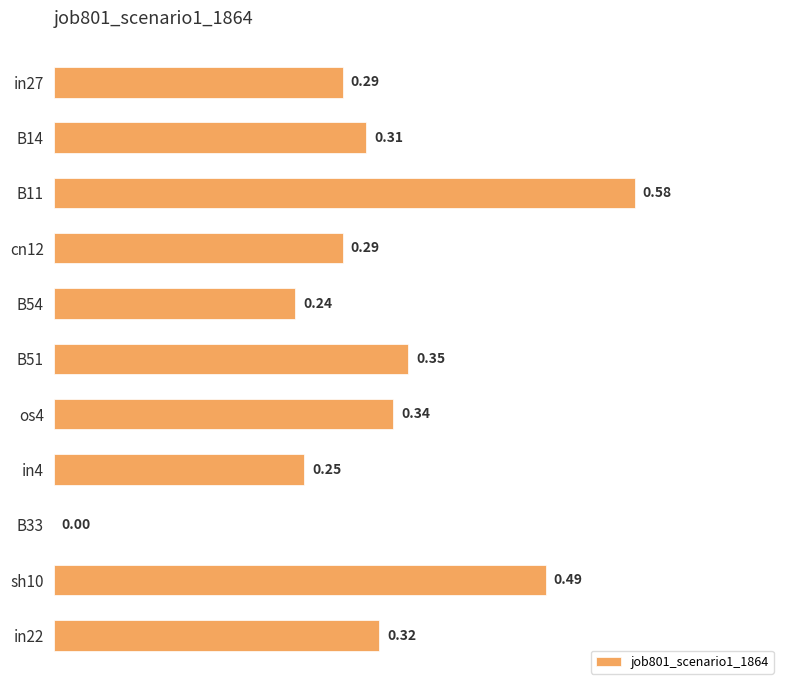

Which has a higher value, B54 or B33?

B54